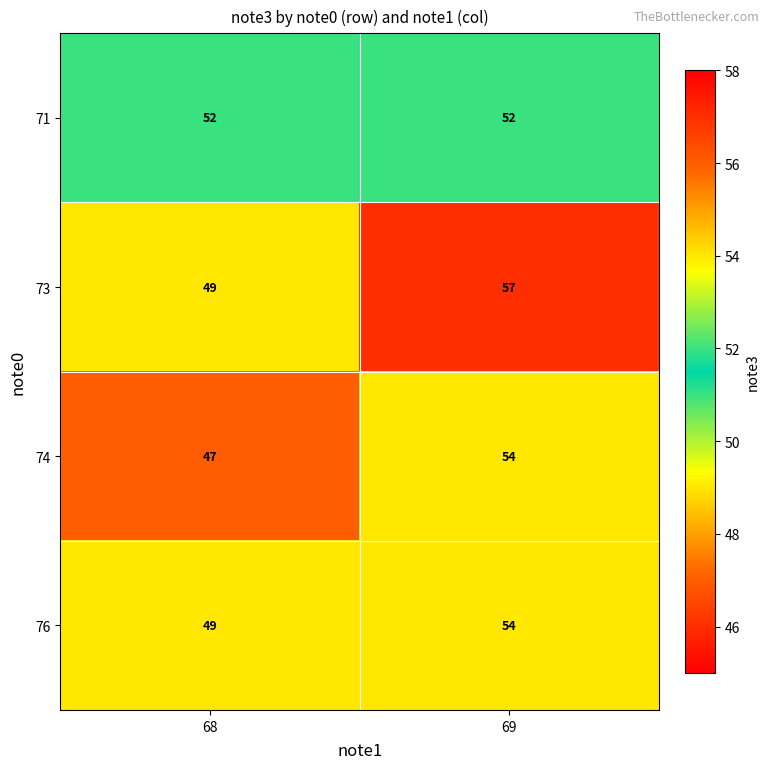

At which label is 76 closest to 51?

68